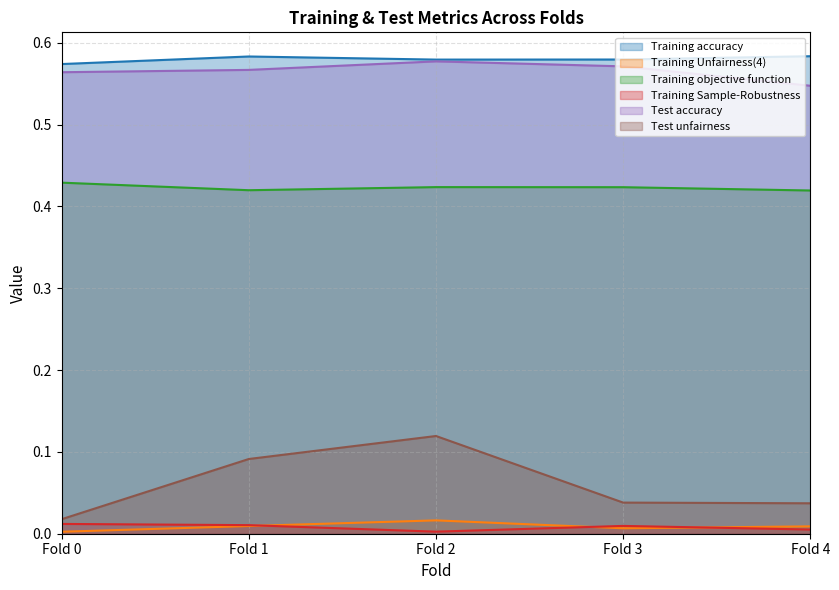

The Test unfairness series shows 0.1 at Fold 3. True or false?

False